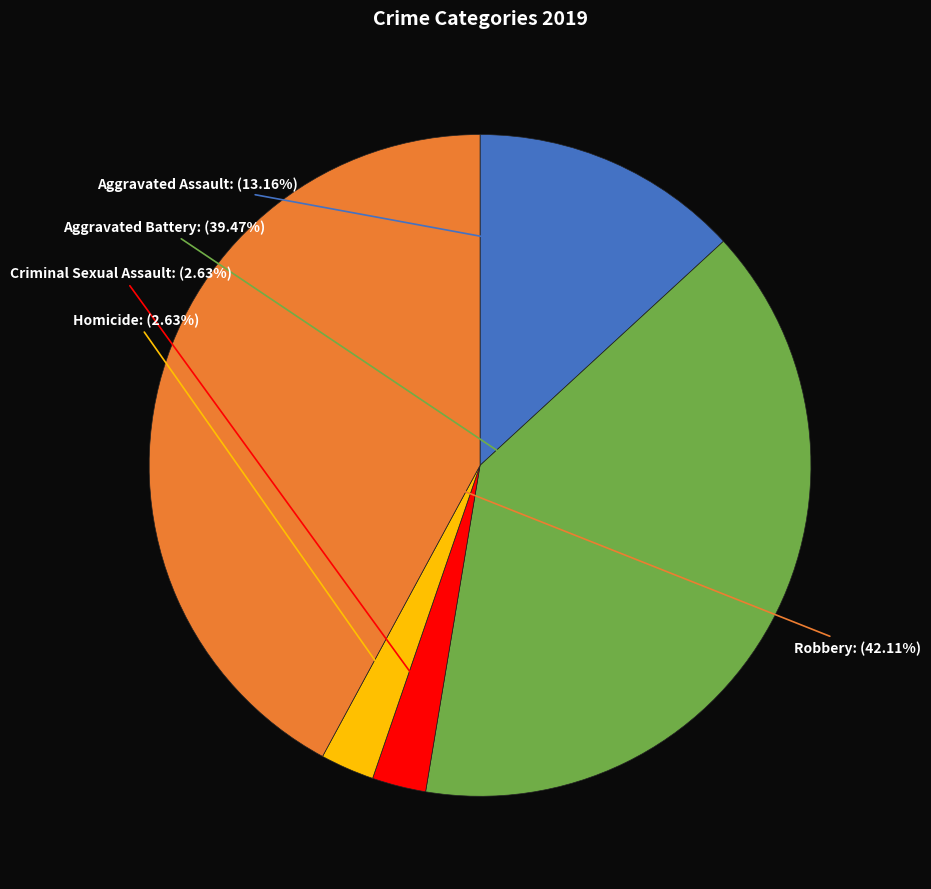

How many slices are in this pie chart?

5